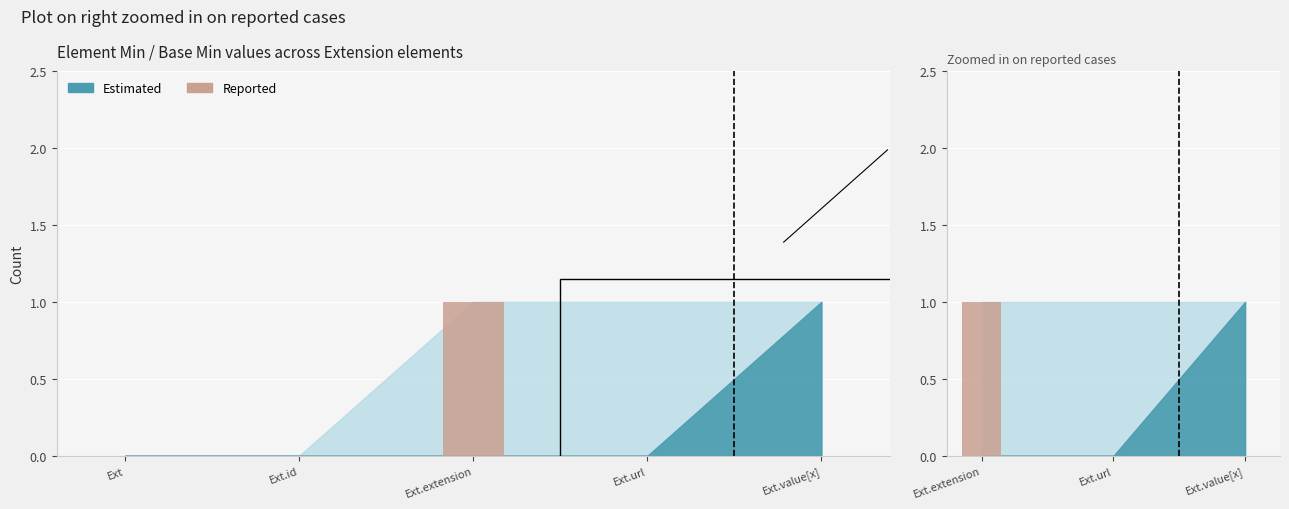

Is it true that the value at Ext.value[x] is 0?

False